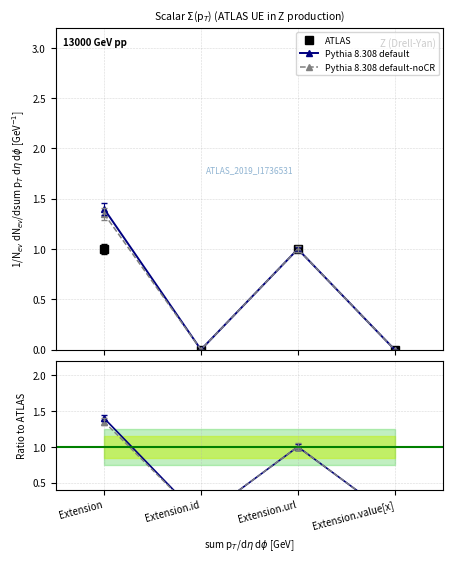

At which category does the chart reach its minimum across all series?

Extension.id